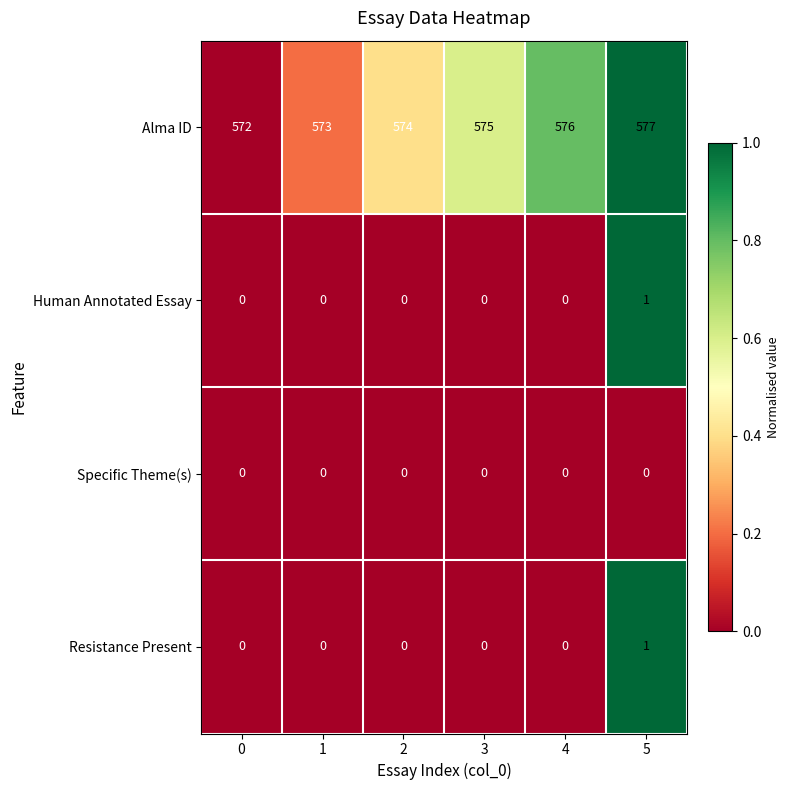

List the labels in order of Alma ID value, largest first.

5, 4, 3, 2, 1, 0